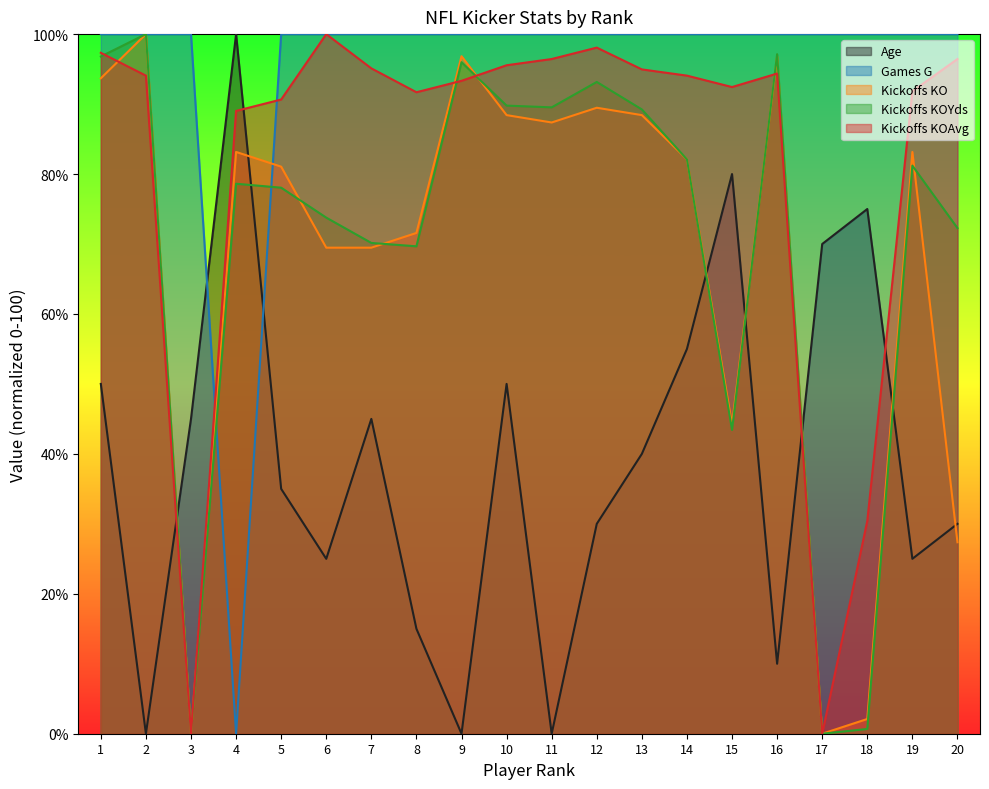

What is the sum of all Age values?

780.0